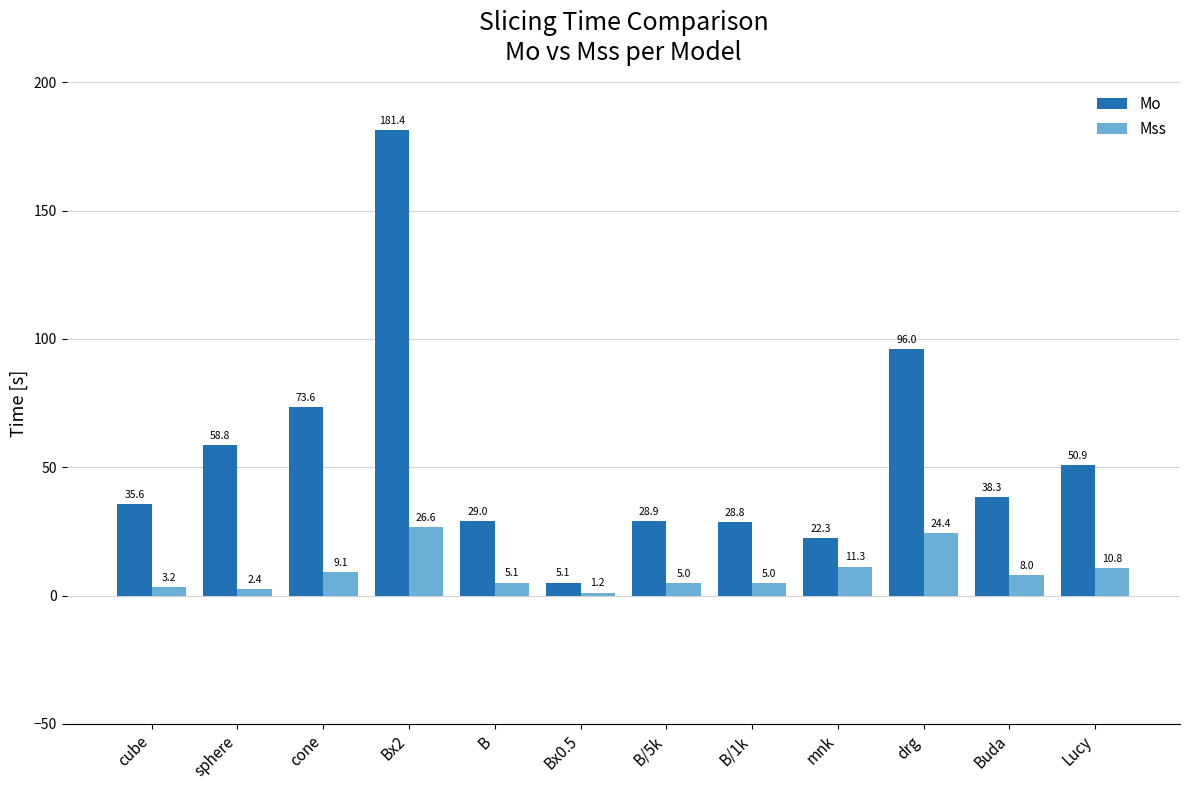

What is the maximum value for Mo?

181.4